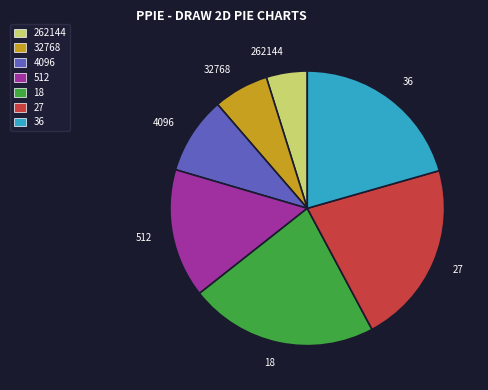

How many segments does this pie chart have?

7